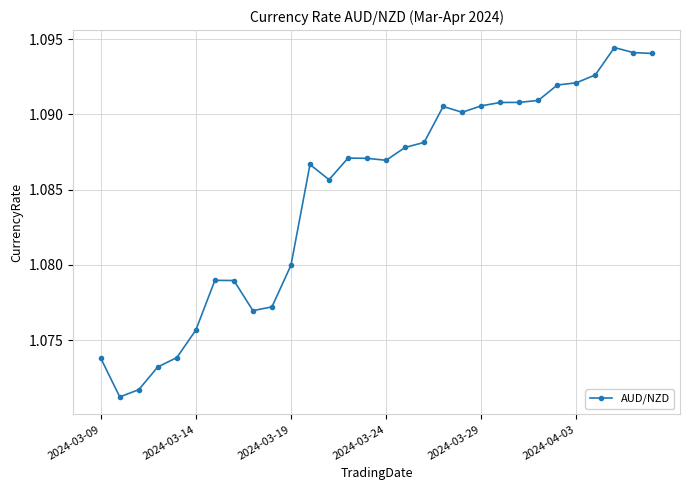

True or false: there are more than 0 points higher than both neighbors.

True